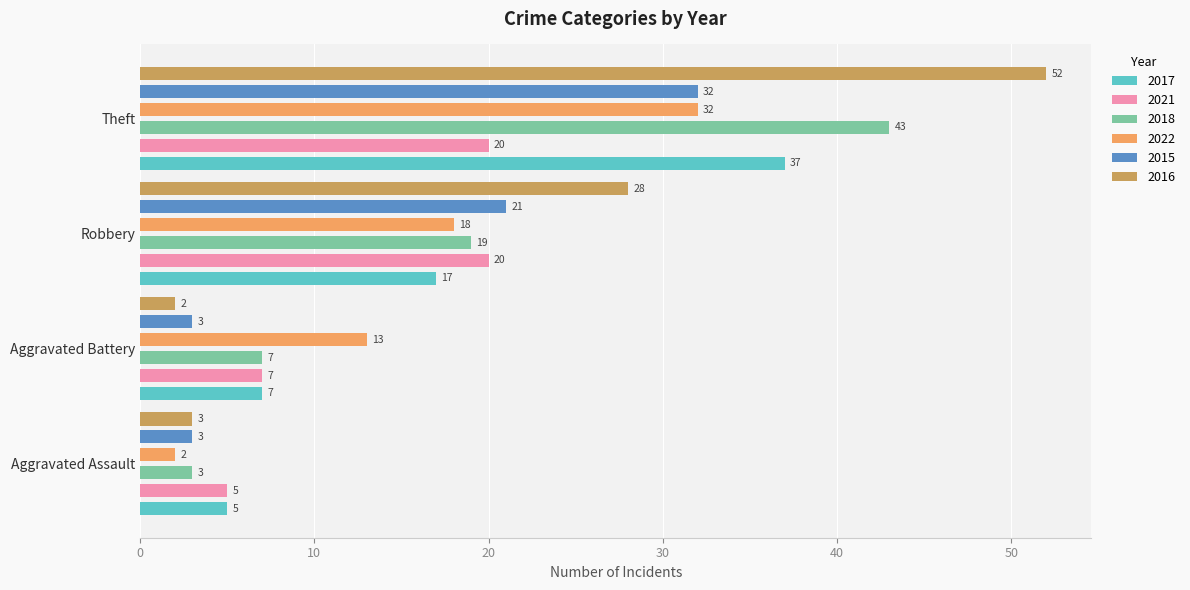

What is the difference between the 2021 values at Aggravated Assault and Robbery?

15